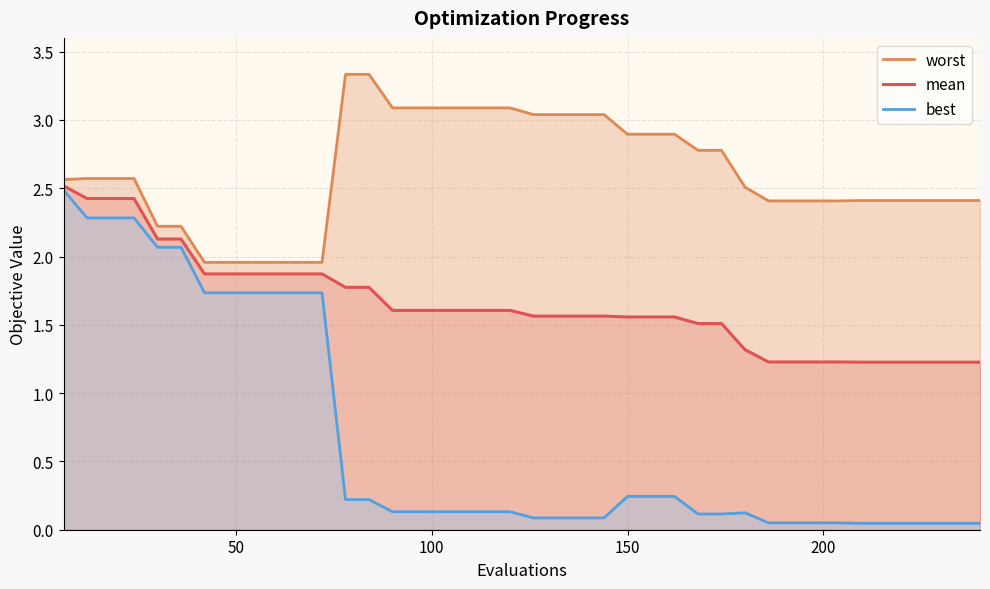

The value of worst at 21 is 4.6. True or false?

False